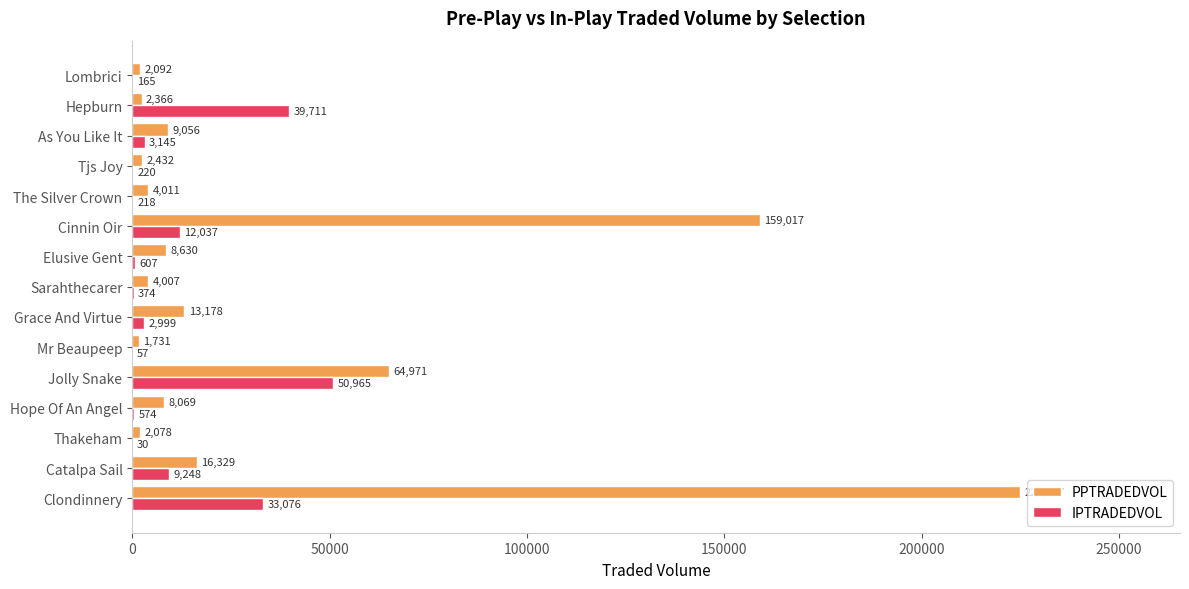

Which series has the largest total across all categories?

PPTRADEDVOL